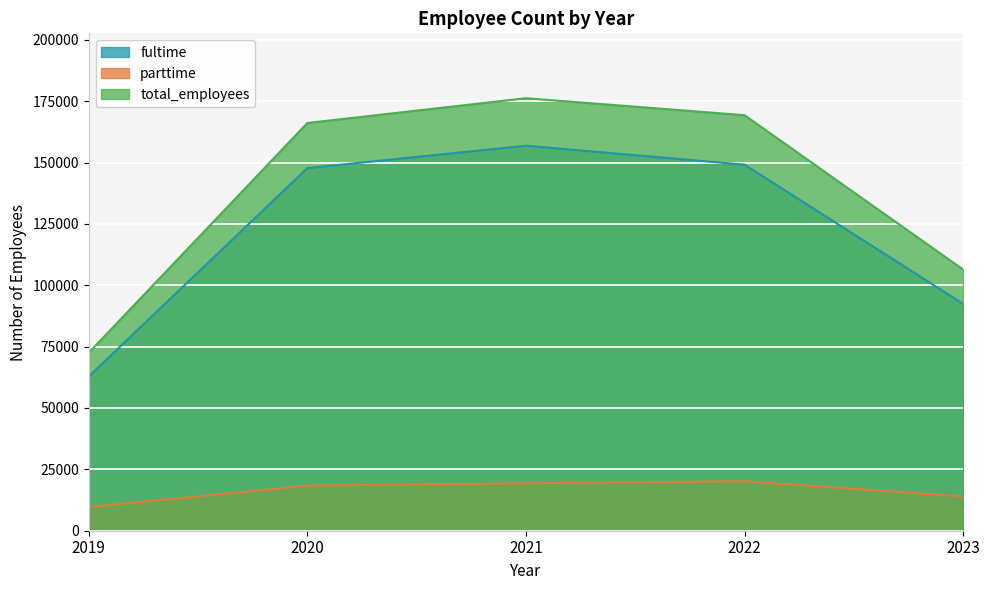

How many distinct data groups are displayed?

3